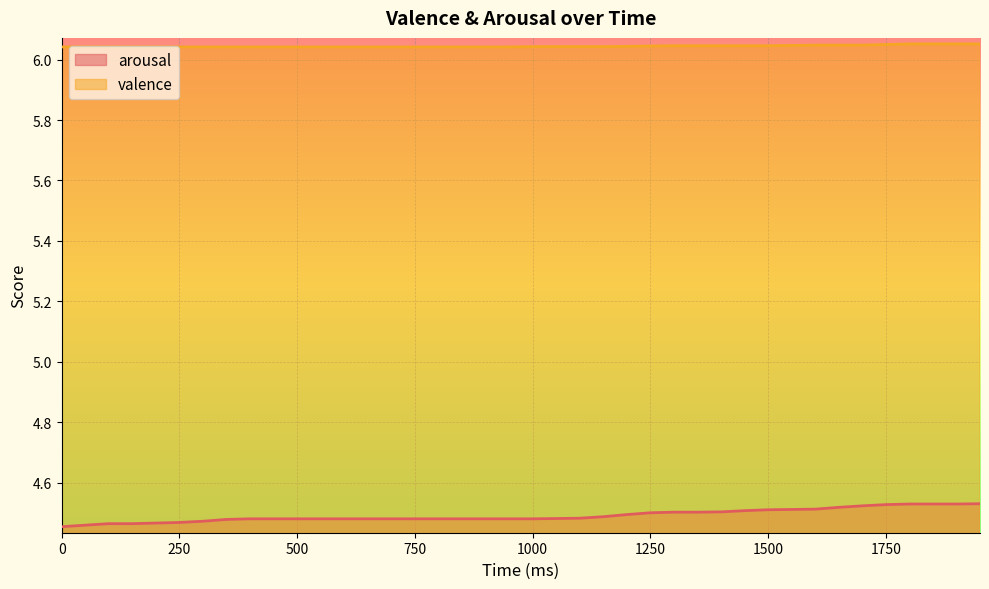

What are all the series names shown in the legend?

arousal, valence